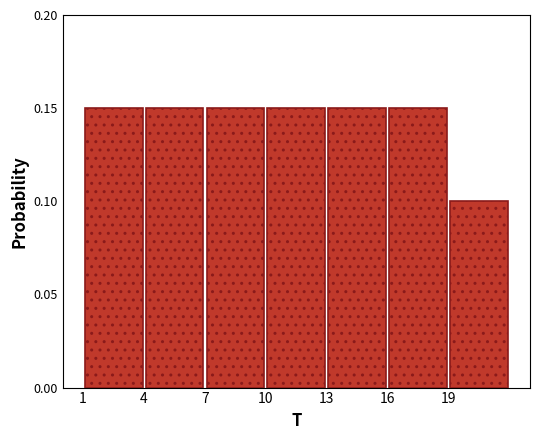

Reading left to right, list every bar in this chart as the range it spans on the x-axis followed by its height. The values are not printed on the chart, so give them approximately, as read against the axis.

1 to 4: 0.15
4 to 7: 0.15
7 to 10: 0.15
10 to 13: 0.15
13 to 16: 0.15
16 to 19: 0.15
19 to 22: 0.10